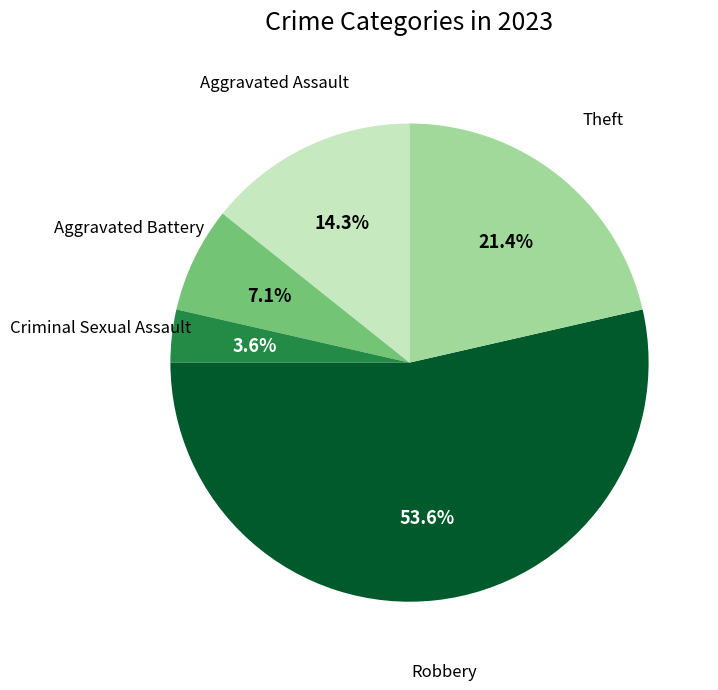

Does any single category account for the majority?

Yes